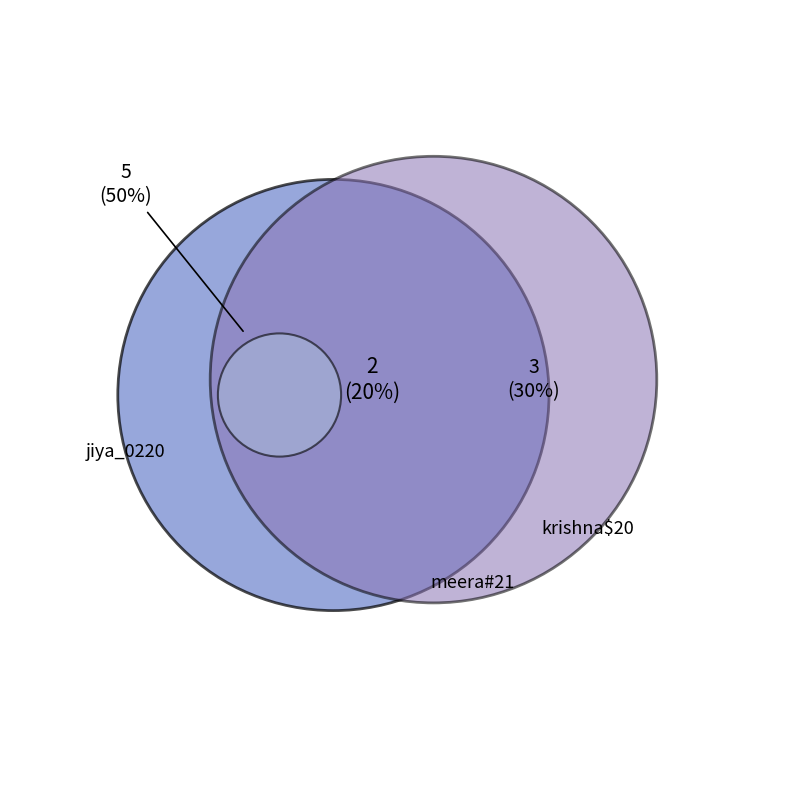

To the nearest percent, what is the combined percentage of krishna$20 and jiya_0220?

80%